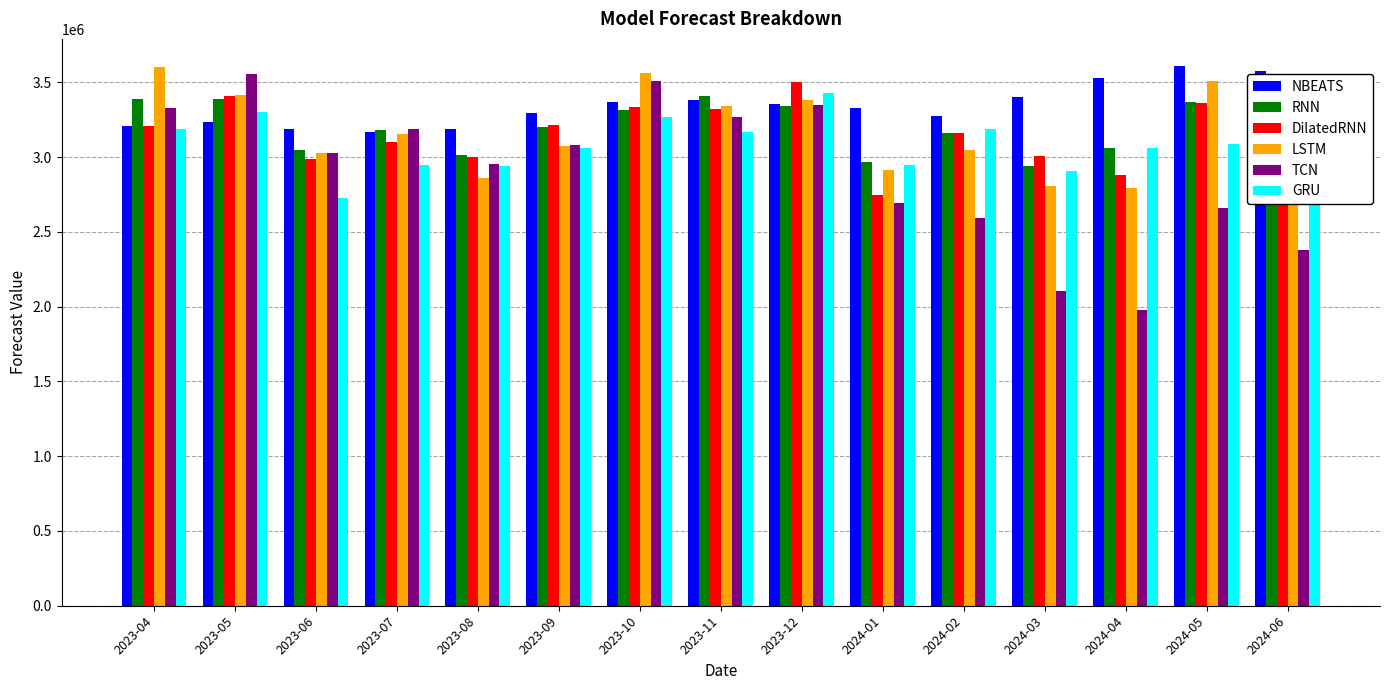

What is the sum of all DilatedRNN values?

47296475.2